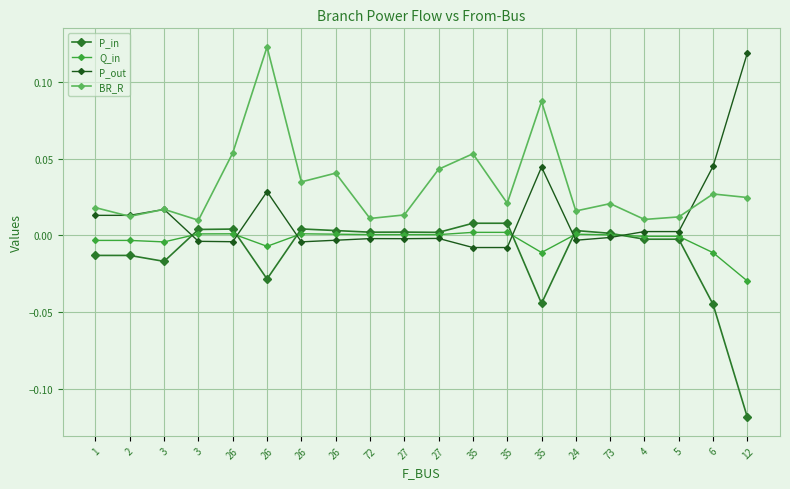

Reading left to right, list all the values displayed in this chart.

P_in: -0.0	-0.0	-0.0	0.0	0.0	-0.0	0.0	0.0	0.0	0.0	0.0	0.0	0.0	-0.0	0.0	0.0	-0.0	-0.0	-0.0	-0.1
Q_in: -0.0	-0.0	-0.0	0.0	0.0	-0.0	0.0	0.0	0.0	0.0	0.0	0.0	0.0	-0.0	0.0	0.0	-0.0	-0.0	-0.0	-0.0
P_out: 0.0	0.0	0.0	-0.0	-0.0	0.0	-0.0	-0.0	-0.0	-0.0	-0.0	-0.0	-0.0	0.0	-0.0	-0.0	0.0	0.0	0.0	0.1
BR_R: 0.0	0.0	0.0	0.0	0.1	0.1	0.0	0.0	0.0	0.0	0.0	0.1	0.0	0.1	0.0	0.0	0.0	0.0	0.0	0.0